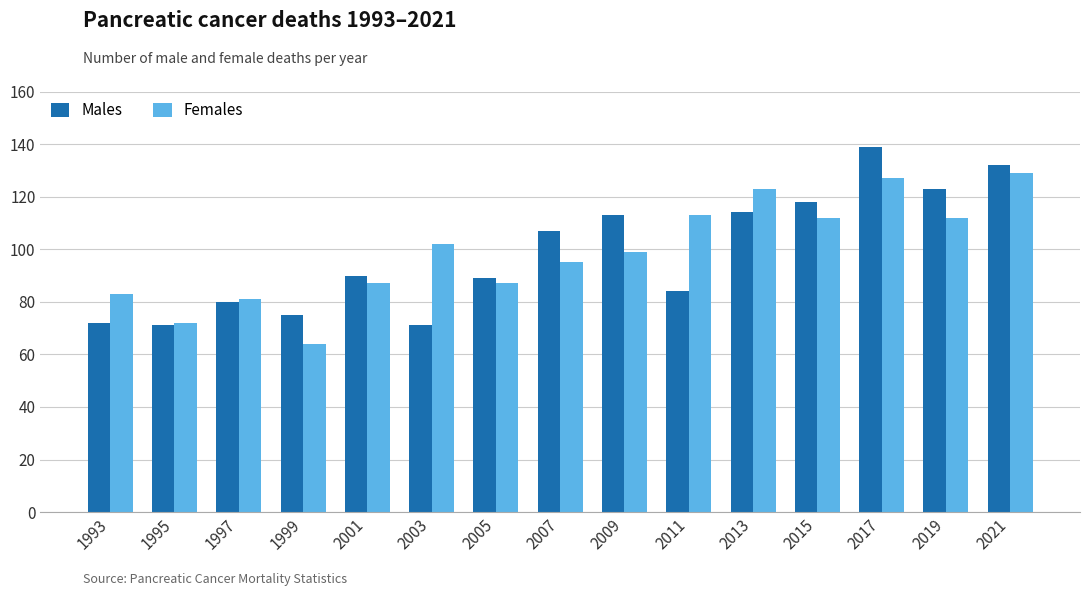

What is the average value of the Males series?

99